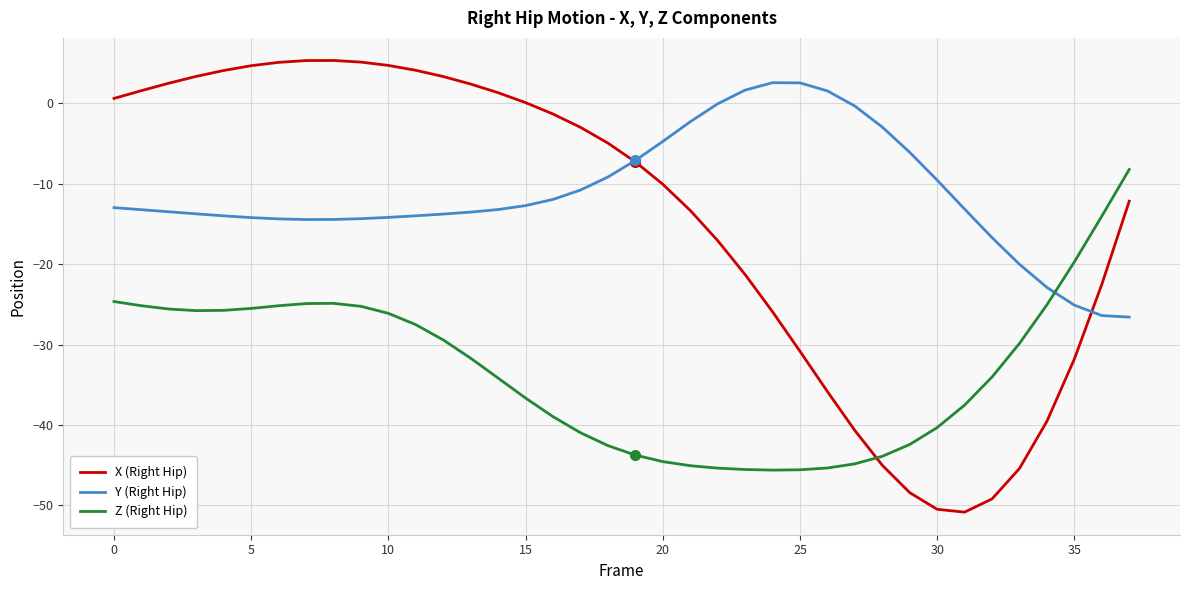

What is the smallest value displayed?

-50.8